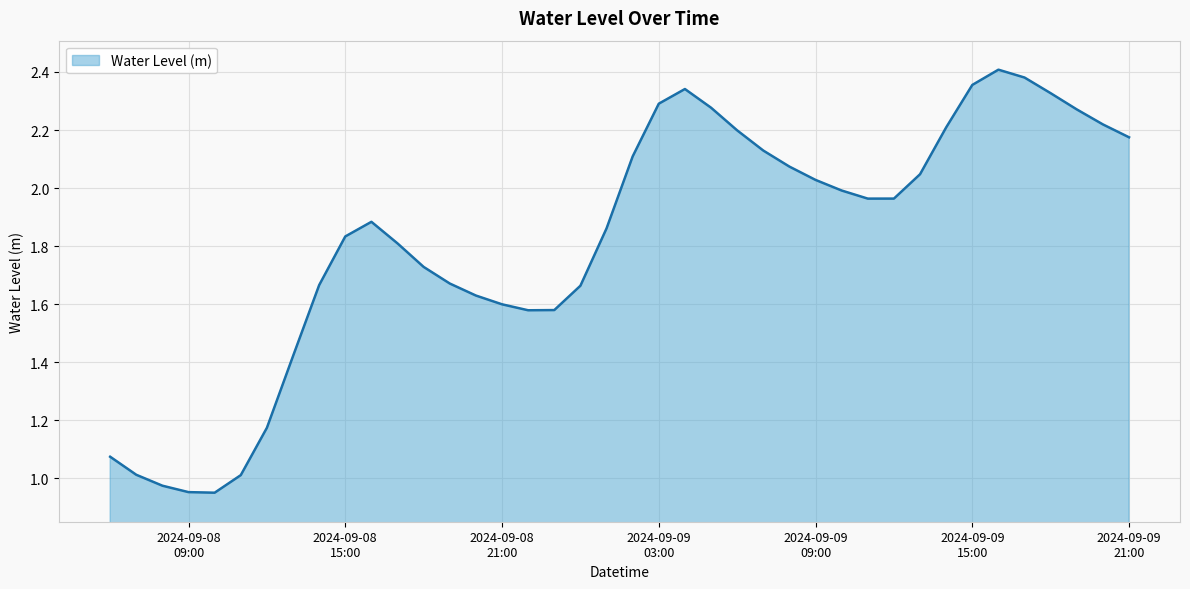

List the labels in order of value, largest first.

2024-09-09 16:00:00, 2024-09-09 17:00:00, 2024-09-09 15:00:00, 2024-09-09 04:00:00, 2024-09-09 18:00:00, 2024-09-09 03:00:00, 2024-09-09 05:00:00, 2024-09-09 19:00:00, 2024-09-09 20:00:00, 2024-09-09 14:00:00, 2024-09-09 06:00:00, 2024-09-09 21:00:00, 2024-09-09 07:00:00, 2024-09-09 02:00:00, 2024-09-09 08:00:00, 2024-09-09 13:00:00, 2024-09-09 09:00:00, 2024-09-09 10:00:00, 2024-09-09 12:00:00, 2024-09-09 11:00:00, 2024-09-08 16:00:00, 2024-09-09 01:00:00, 2024-09-08 15:00:00, 2024-09-08 17:00:00, 2024-09-08 18:00:00, 2024-09-08 19:00:00, 2024-09-08 14:00:00, 2024-09-09 00:00:00, 2024-09-08 20:00:00, 2024-09-08 21:00:00, 2024-09-08 23:00:00, 2024-09-08 22:00:00, 2024-09-08 13:00:00, 2024-09-08 12:00:00, 2024-09-08 06:00:00, 2024-09-08 07:00:00, 2024-09-08 11:00:00, 2024-09-08 08:00:00, 2024-09-08 09:00:00, 2024-09-08 10:00:00